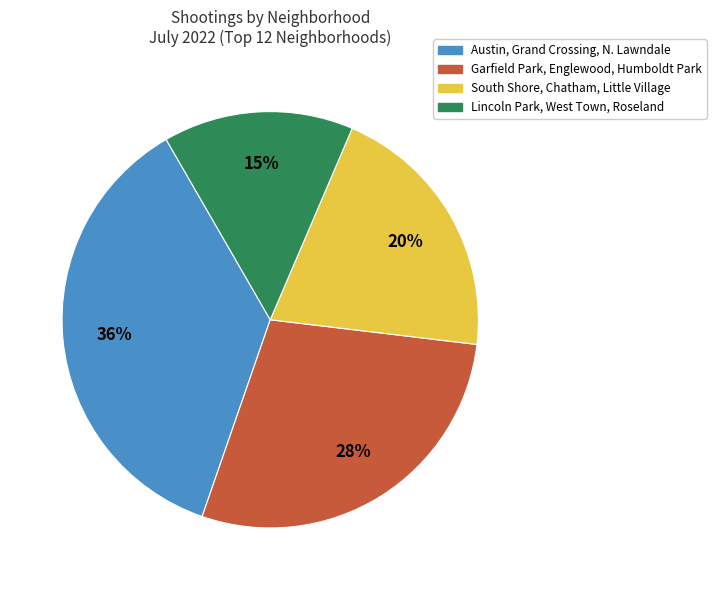

Does any single category account for the majority?

No